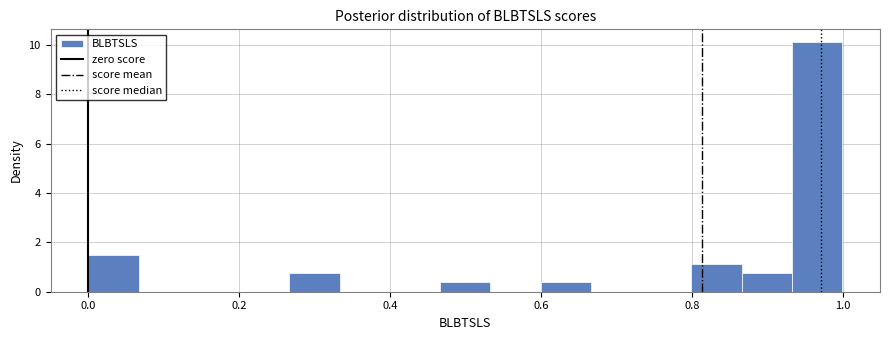

Read against the x-axis, roughly where is the centre of the tallest bar?

0.96